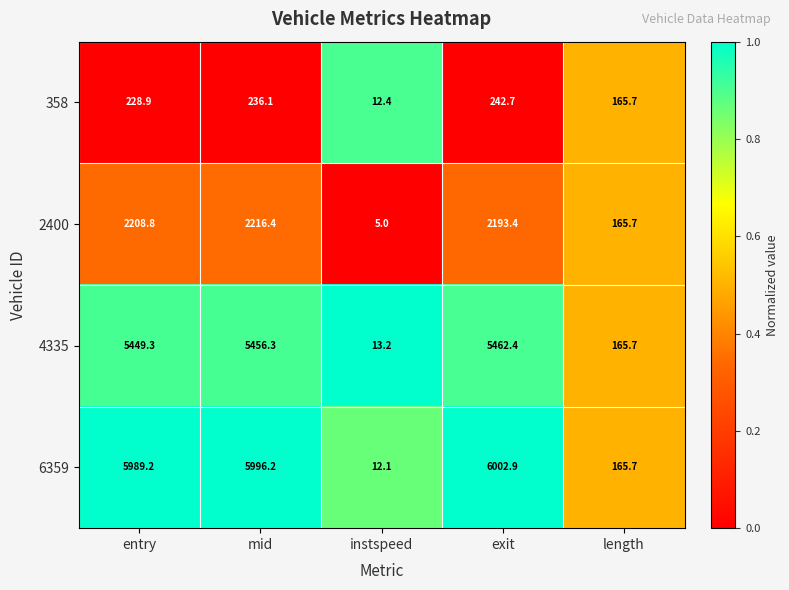

Reading left to right, extract all data points from this chart.

358: 228.9	236.1	12.4	242.7	165.7
2400: 2208.8	2216.4	5.0	2193.4	165.7
4335: 5449.3	5456.3	13.2	5462.4	165.7
6359: 5989.2	5996.2	12.1	6002.9	165.7